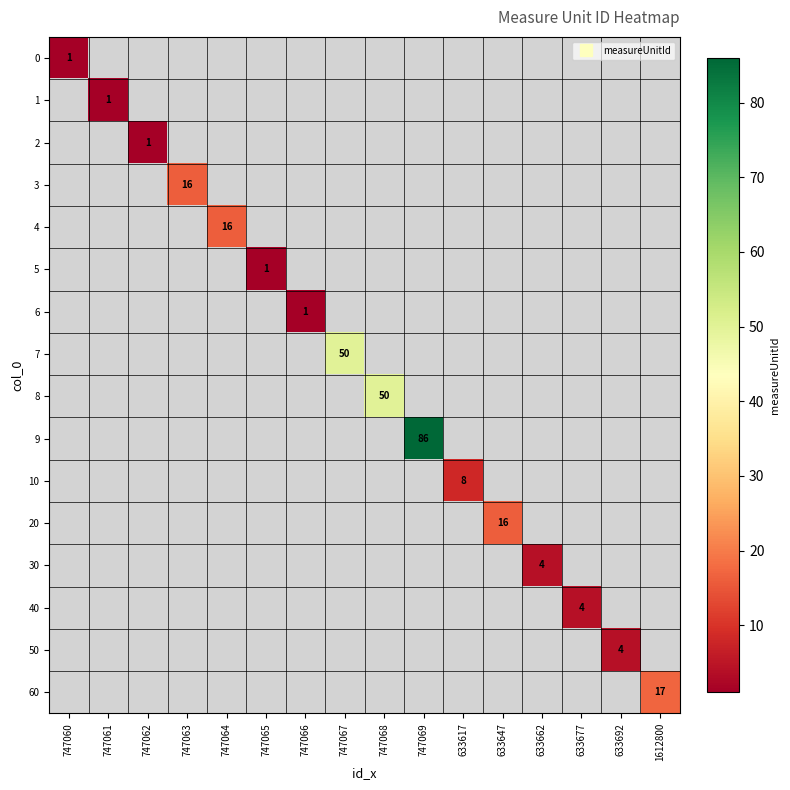

Is the value of 5 at 747067 greater than the value of 20 at 633662?

No